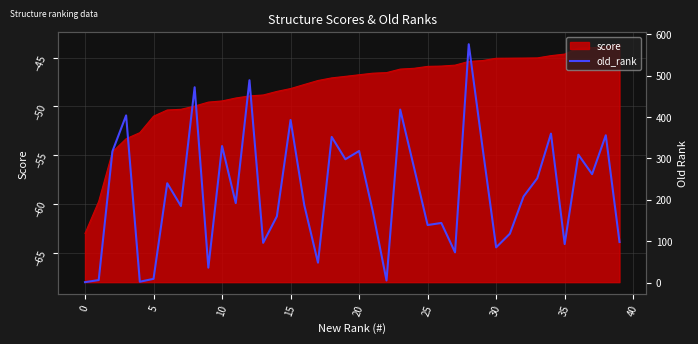

True or false: score has a value of -63.0 at 0.

True